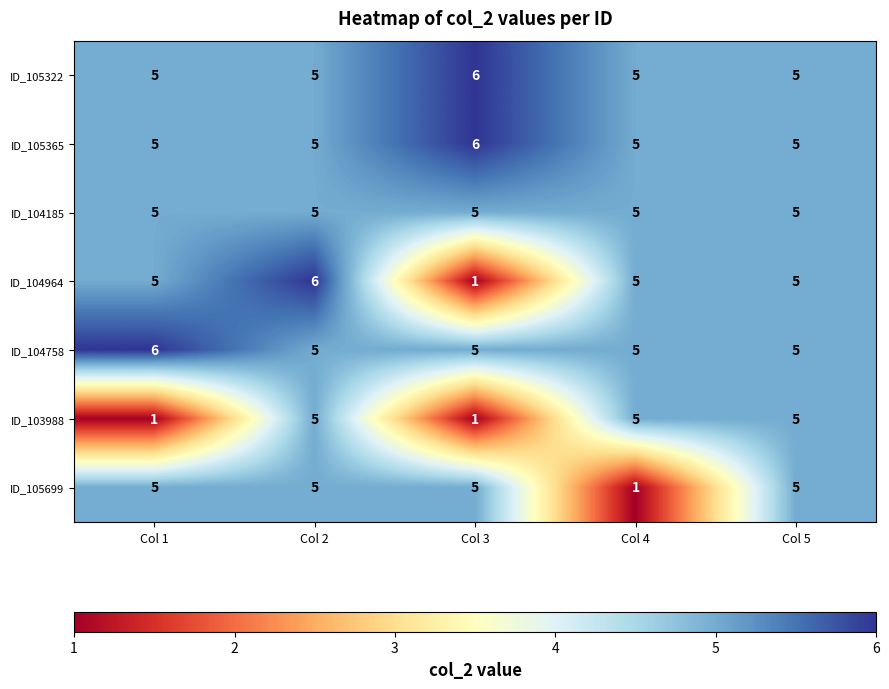

Between Col 2 and Col 4, which series saw the biggest shift?

ID_105699